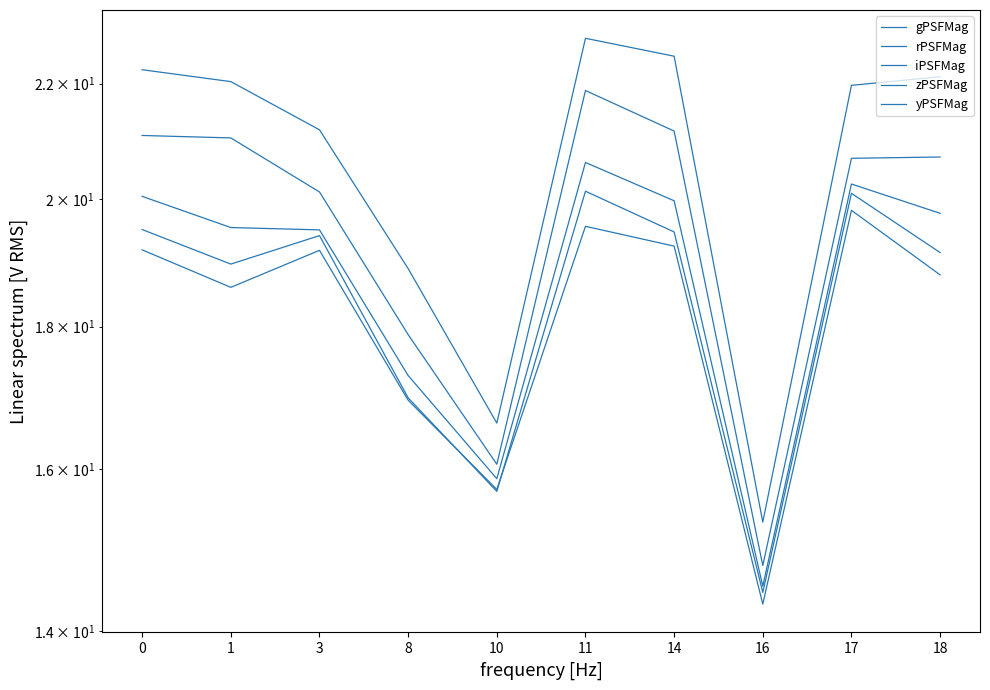

In rPSFMag, how many points are higher than both neighbors (excluding endpoints)?

1